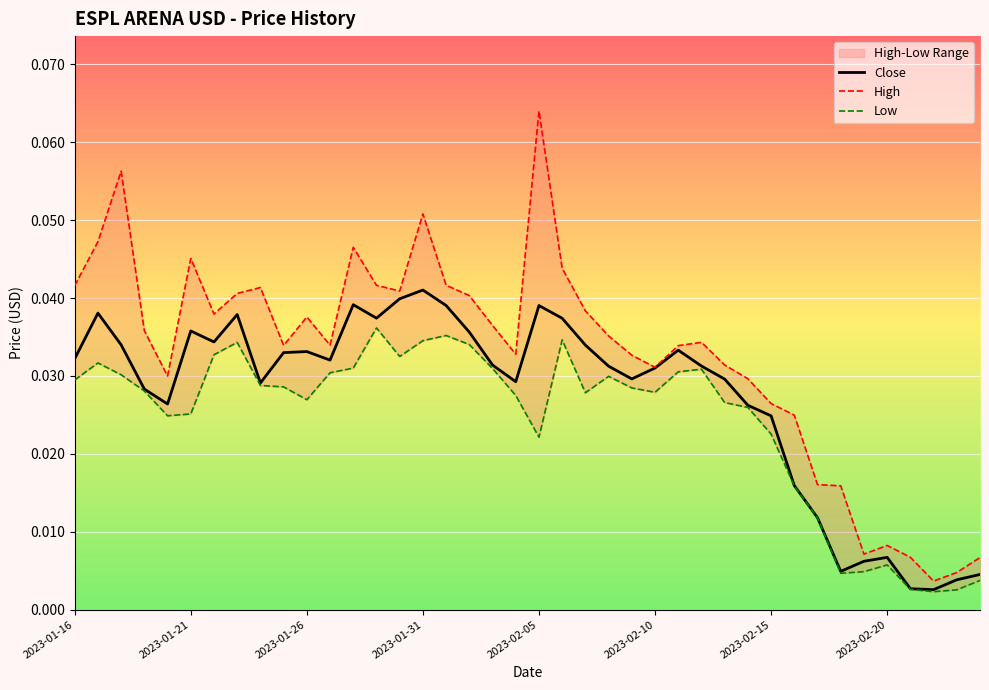

What are all the series names shown in the legend?

Close, High, Low